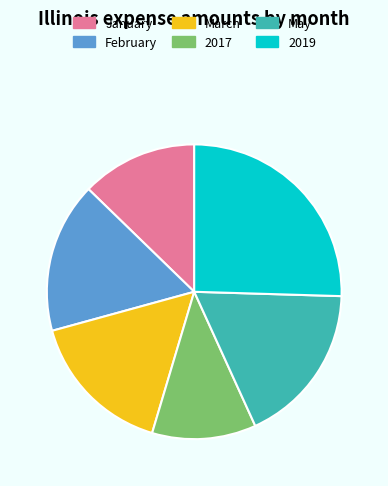

What is the ratio of the value at 2019 to the value at January?

2.0